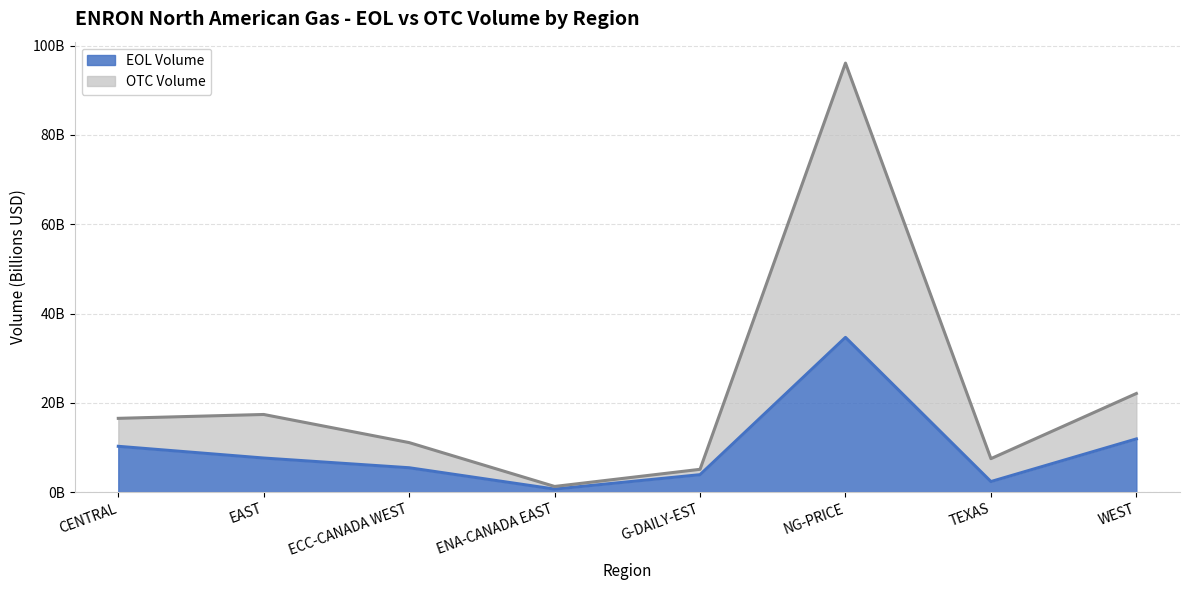

What is the minimum value for EOL Volume?

0.7